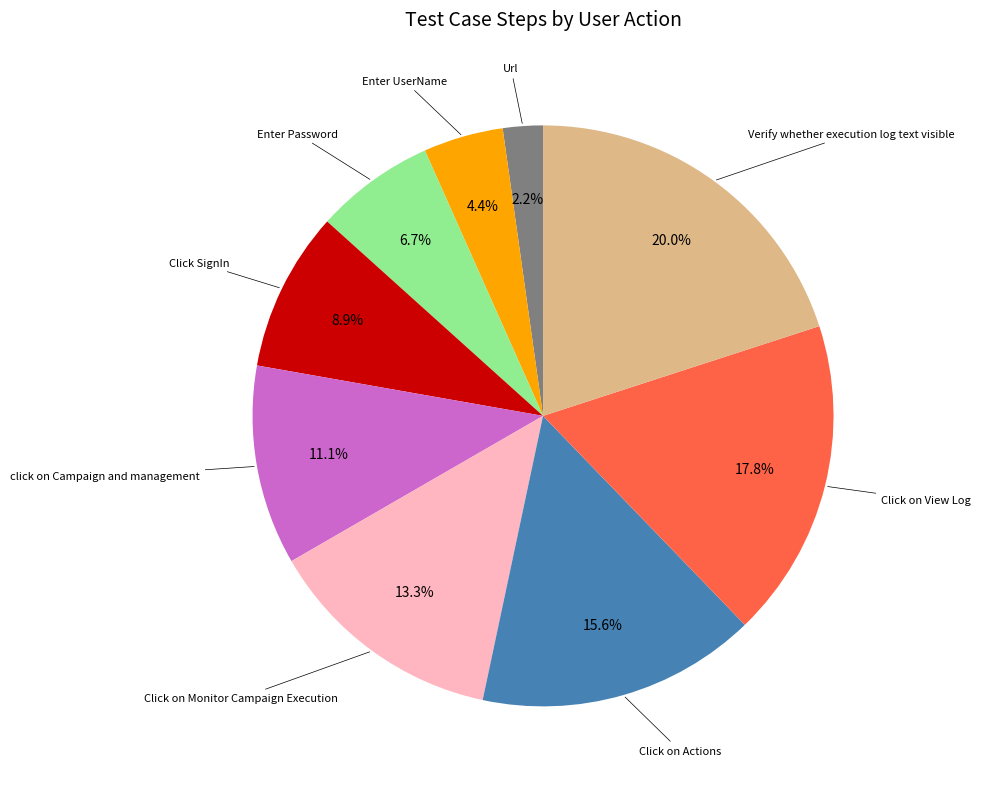

Does any single category account for the majority?

No